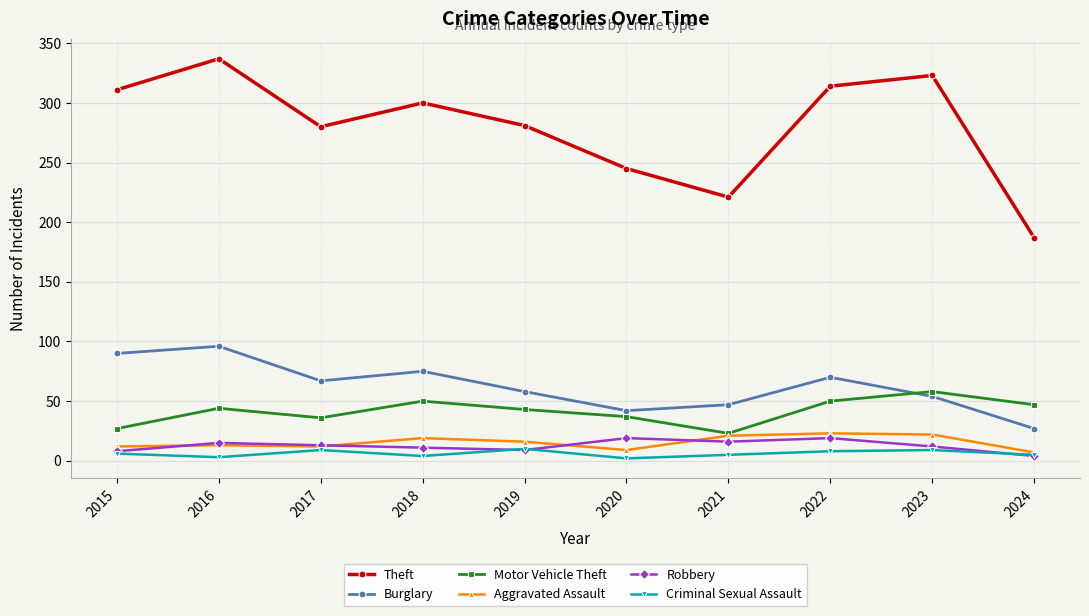

What is the value of the Theft point at the 2nd from the left?

337